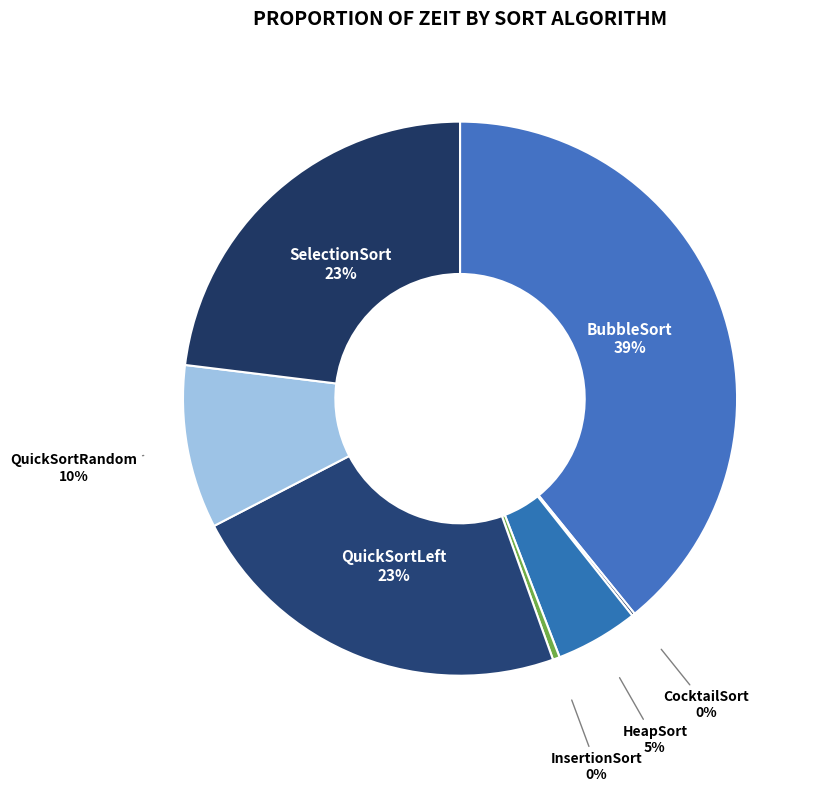

Between QuickSortLeft and InsertionSort, which is larger?

QuickSortLeft